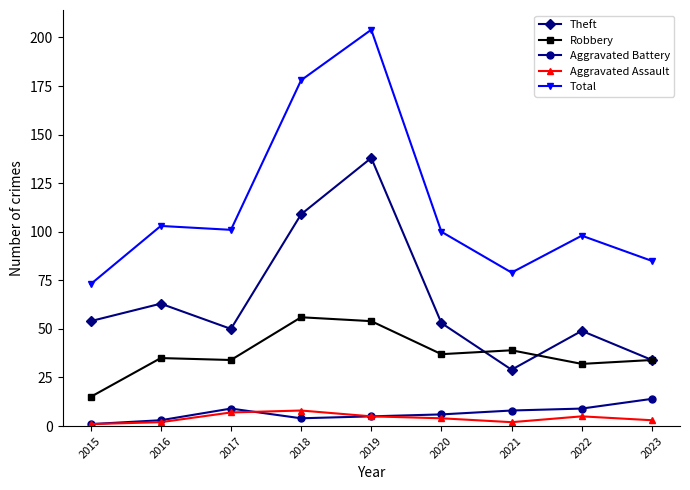

What is the sum of the Robbery values at 2021 and 2018?

95